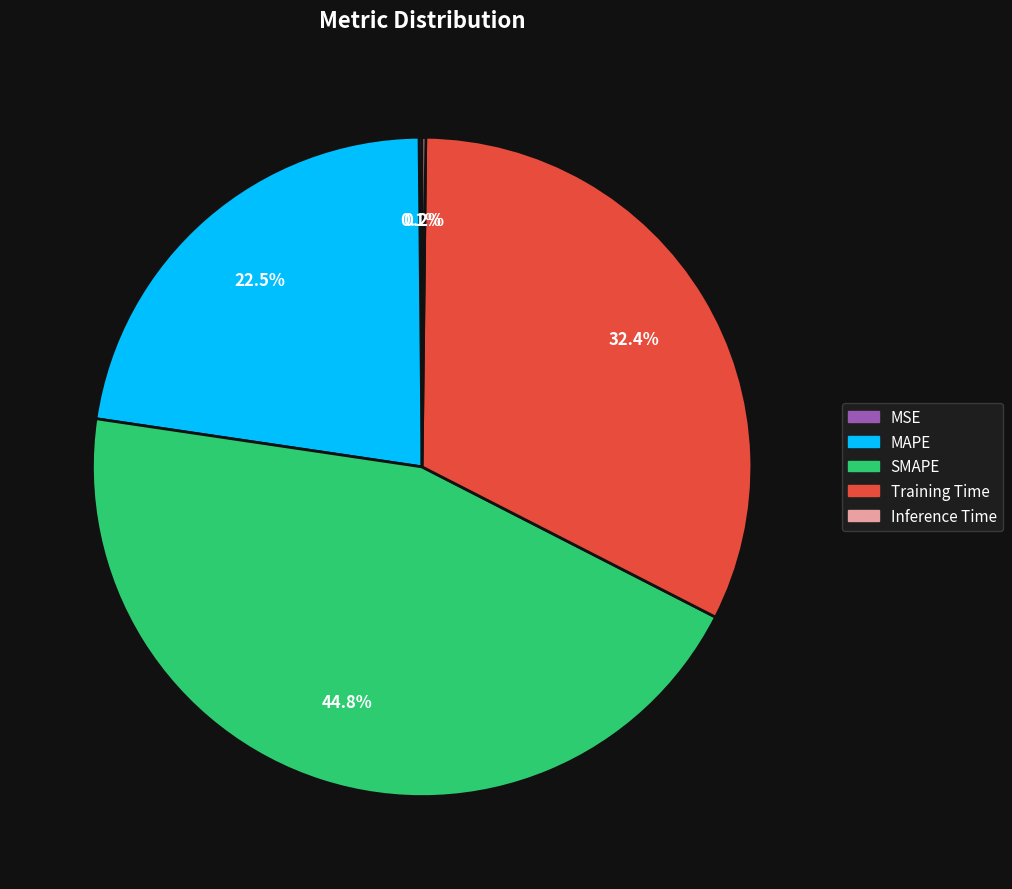

What is the largest slice in the pie chart?

SMAPE